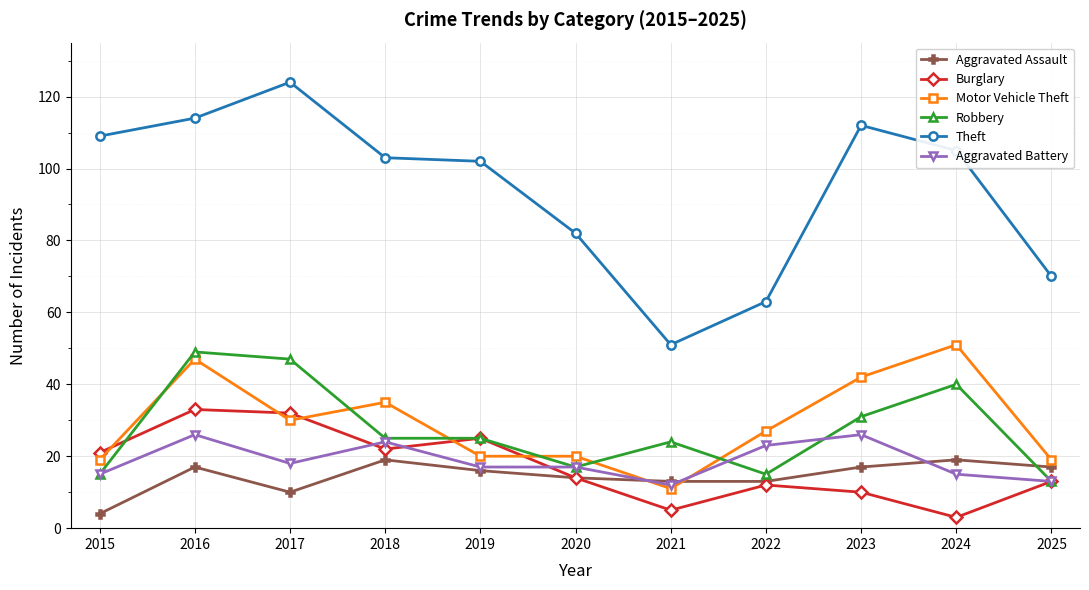

Which category has the highest value in the Robbery series?

2016